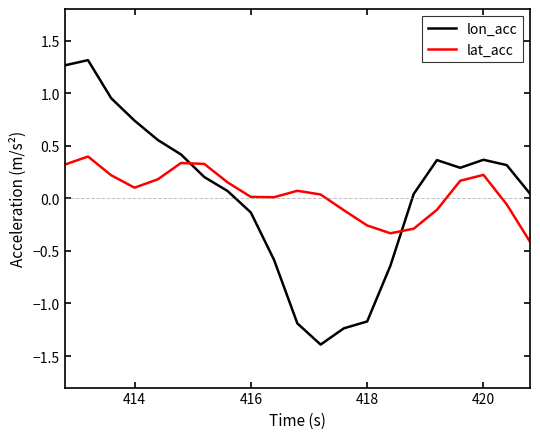

Which series ends up on top after the final intersection of lon_acc and lat_acc?

lon_acc